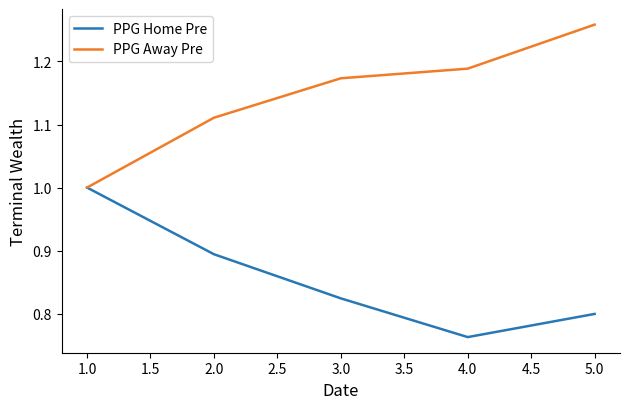

The PPG Away Pre series shows 0.2 at 1.0. True or false?

False